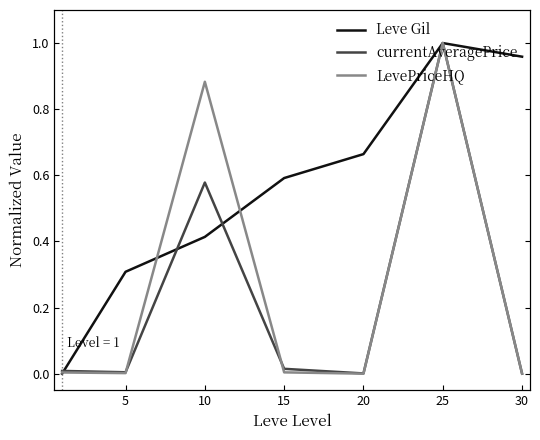

Which series changed the most between 15 and 20?

Leve Gil